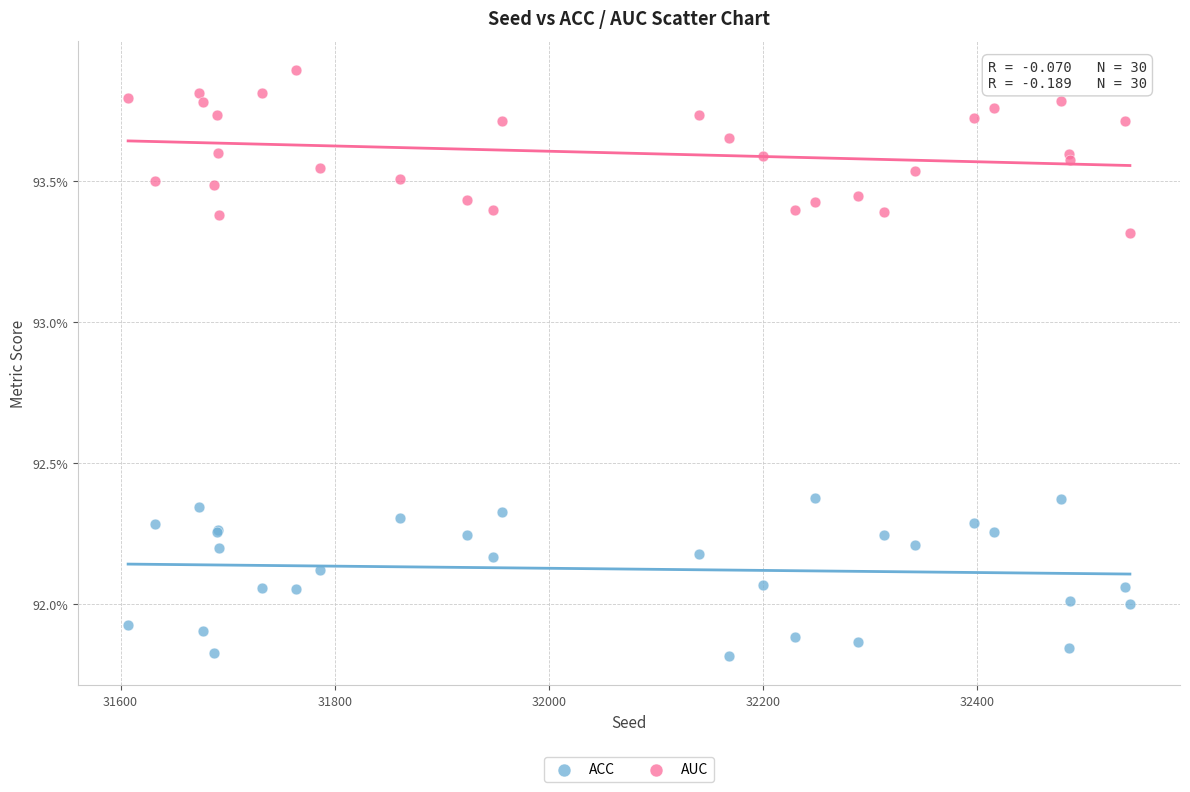

Which series reaches the minimum Y coordinate?

ACC